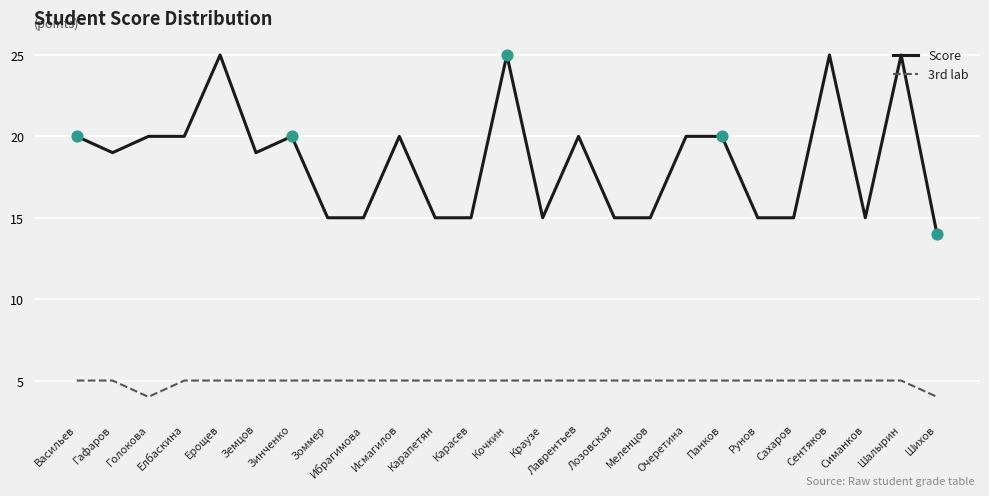

What is the total value across all series at Лозовская?

20